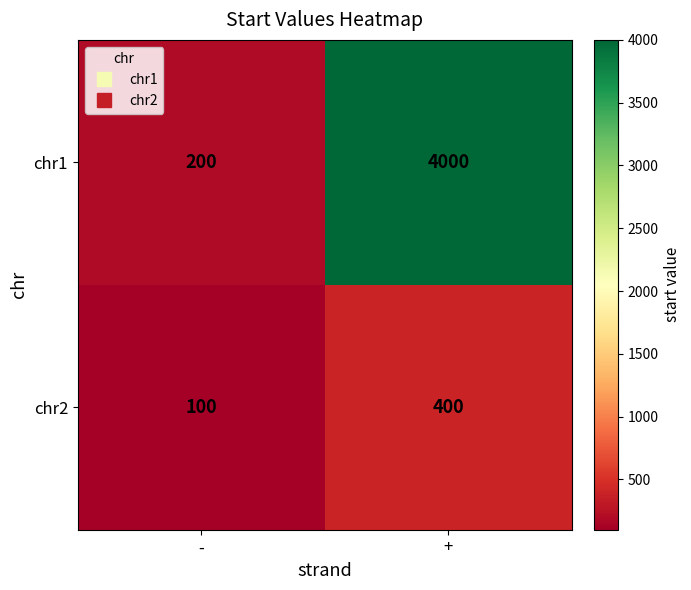

Rank the series by their average value, from lowest to highest.

chr2, chr1